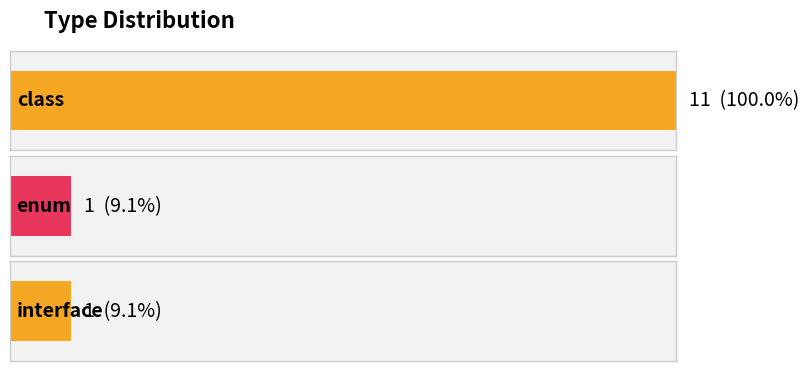

At Count, list the series in order from largest to smallest.

class, enum, interface